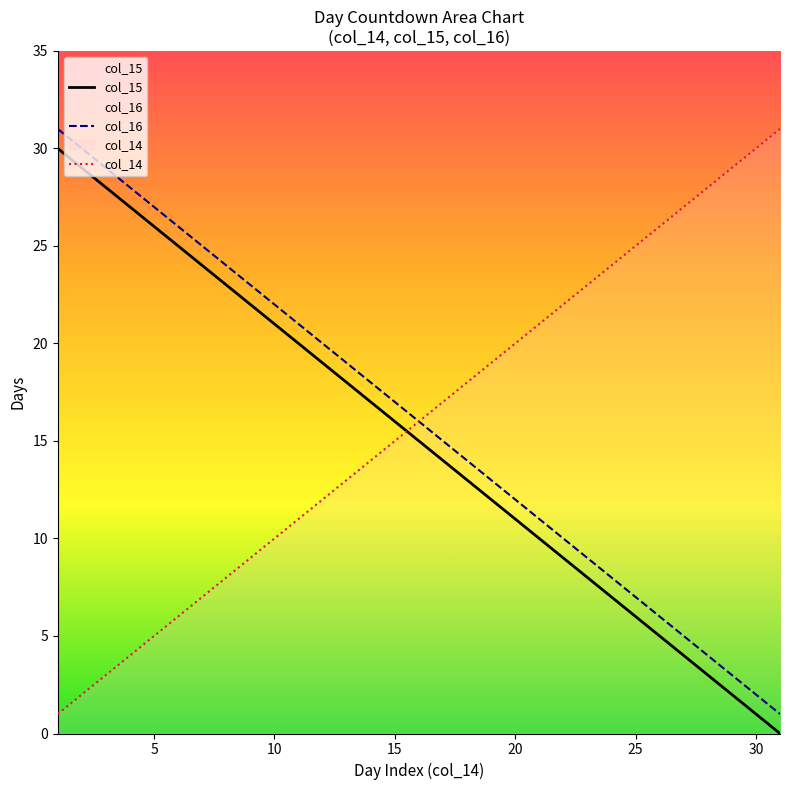

True or false: col_14 has more than 2 interior local peaks.

False